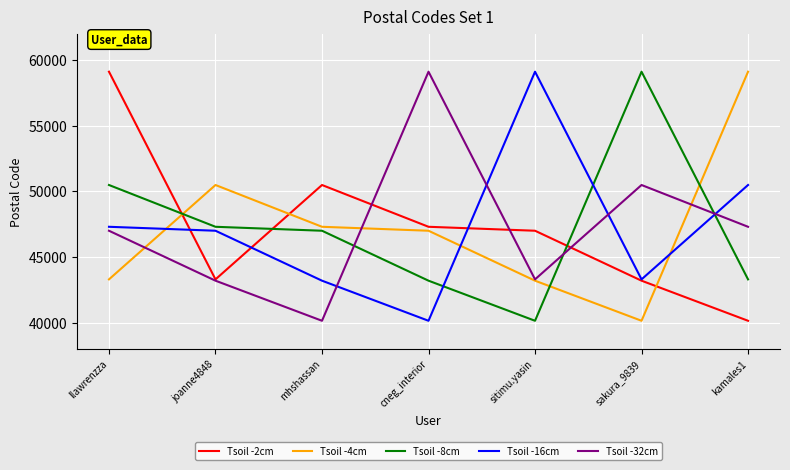

Where is Tsoil -8cm nearest to the value 49625?

llawrenzza